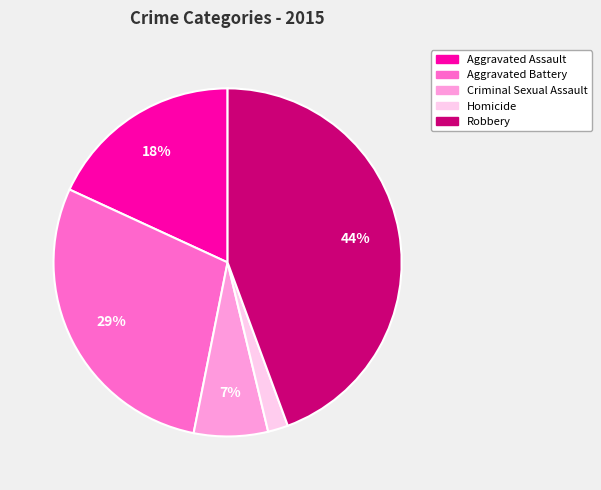

How many segments does this pie chart have?

5